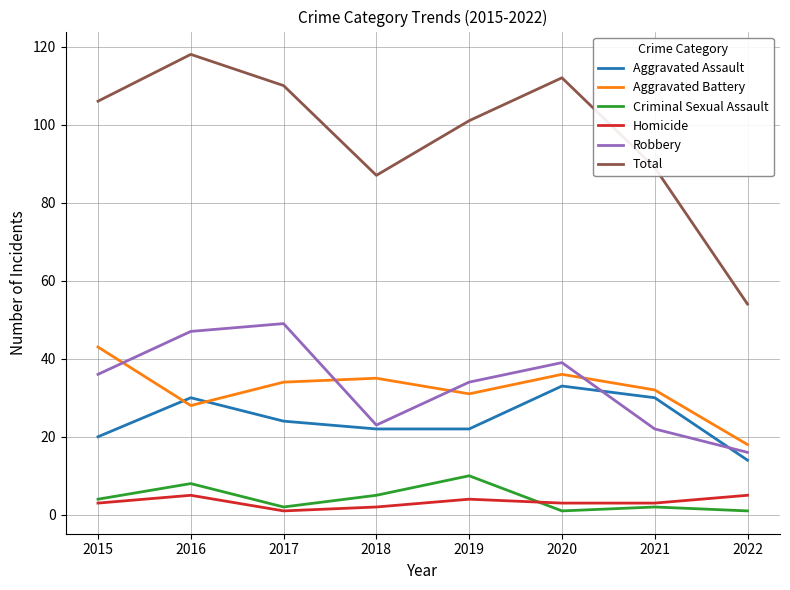

What is the average value of the Total series?

97